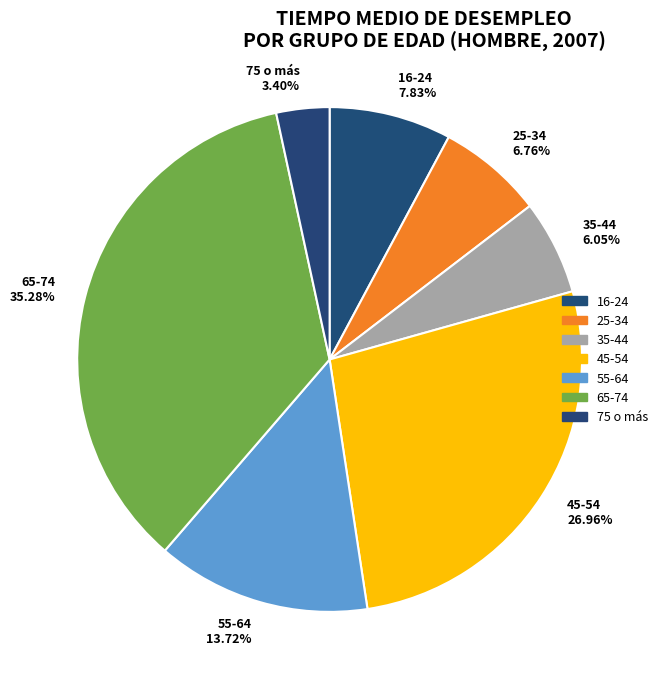

Combined, do 65-74 and 16-24 account for over 50%?

No